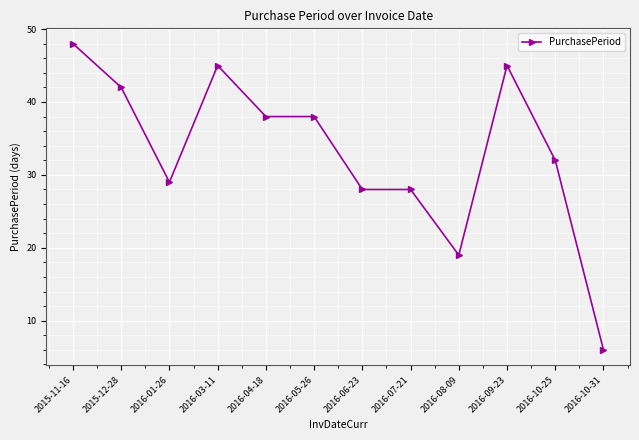

What is the label of the 8th point from the right?

2016-04-18